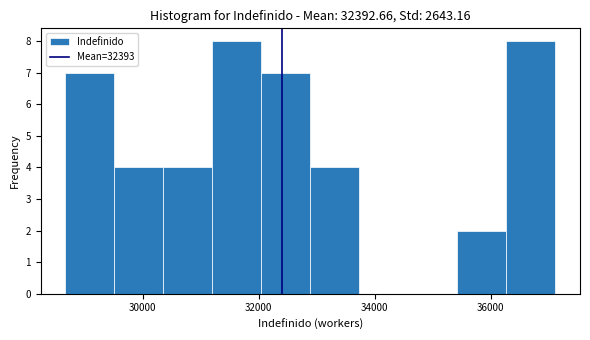

Reading left to right, list every bar in this chart as the range it spans on the x-axis followed by its height. Neither the bar edges nor the heights are printed on the chart, so give them approximately, as read against the axes.

28600 to 29600: 7
29600 to 30400: 4
30400 to 31200: 4
31200 to 32000: 8
32000 to 32800: 7
32800 to 33800: 4
33800 to 34600: 0
34600 to 35400: 0
35400 to 36200: 2
36200 to 37200: 8